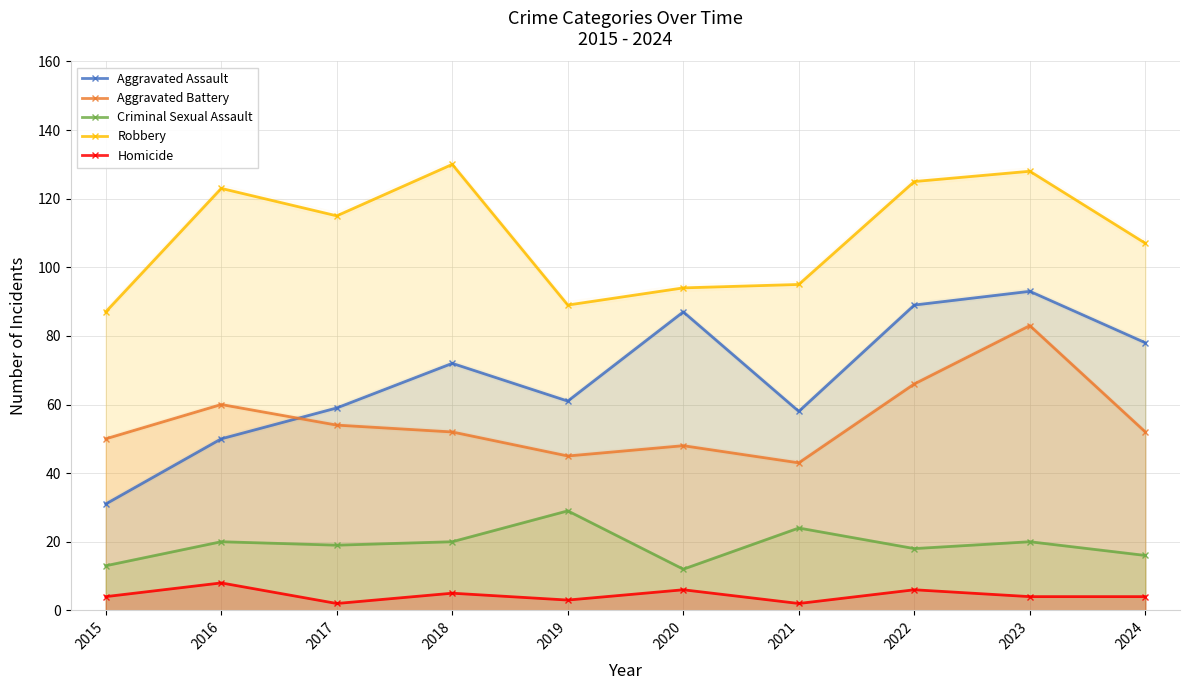

Is it true that Aggravated Battery equals 24 at 2018?

False